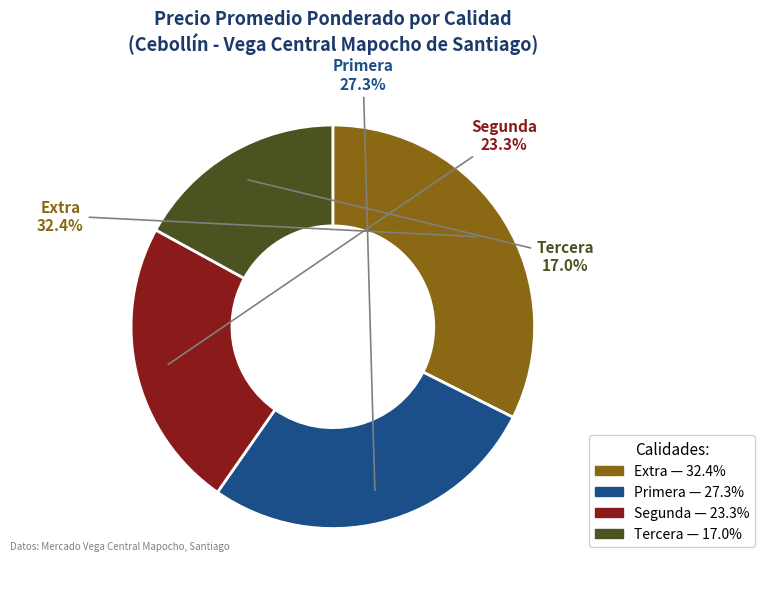

Rank the categories by value from lowest to highest.

Tercera, Segunda, Primera, Extra